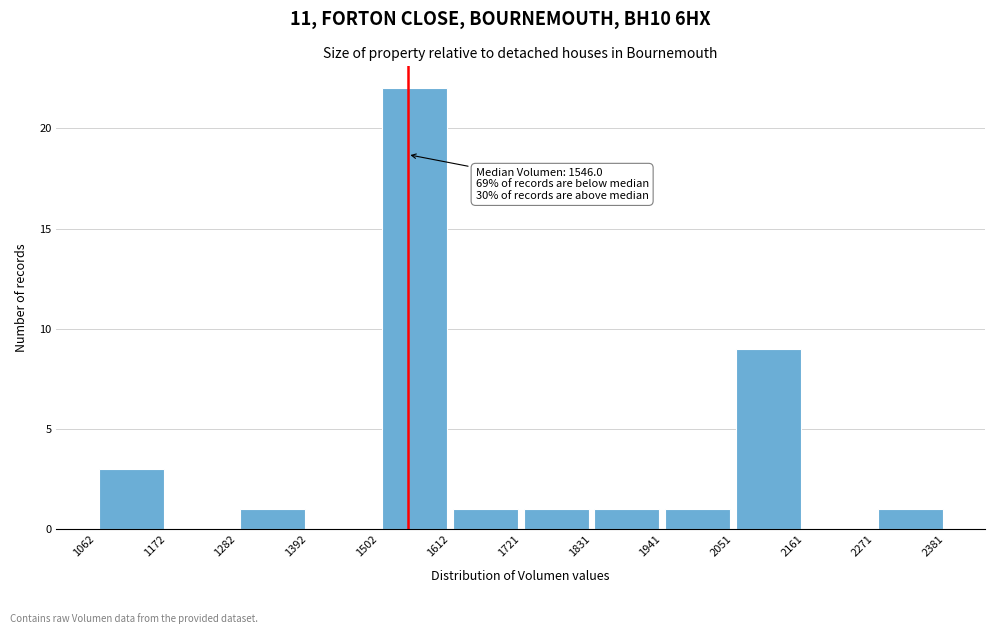

Which range on the x-axis has the tallest bar?

1502 to 1612